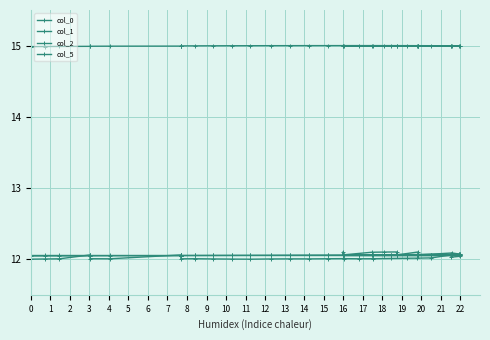

How many lines are shown in the chart?

4